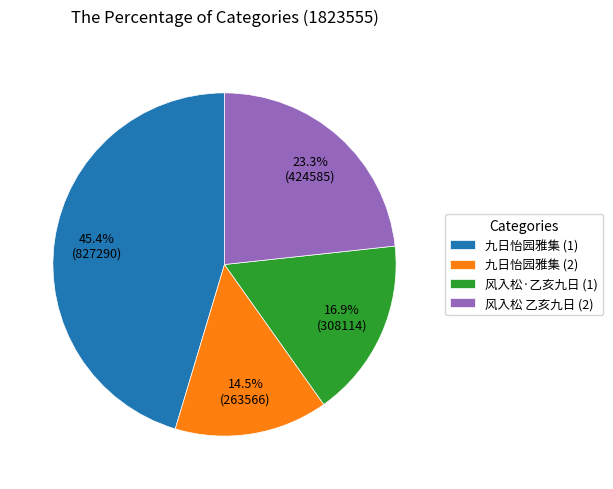

Rank the categories by value from highest to lowest.

九日怡园雅集 (1), 风入松 乙亥九日 (2), 风入松·乙亥九日 (1), 九日怡园雅集 (2)